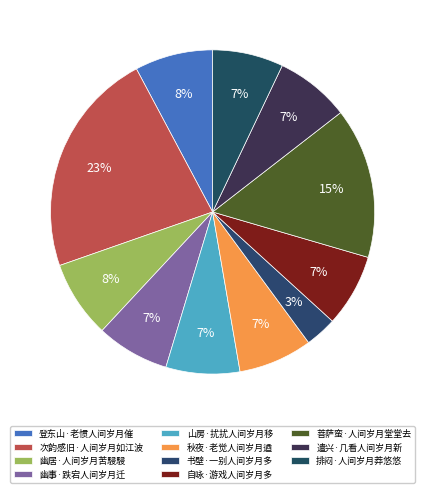

Is the sum of 次韵感旧·人间岁月如江波 and 书壁·一别人间岁月多 greater than half?

No